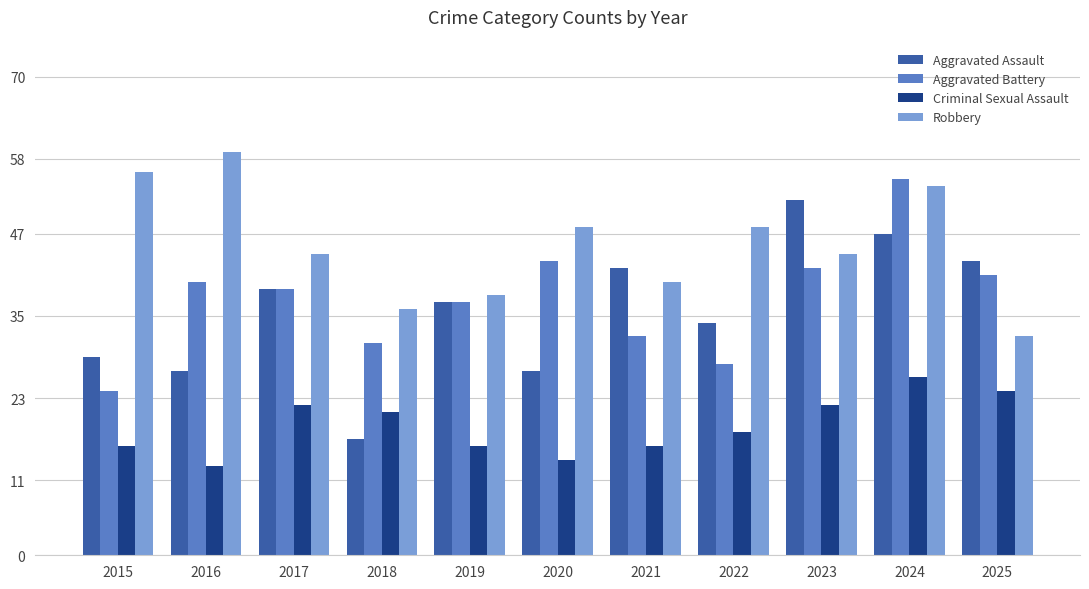

At which label does Robbery reach its minimum?

2025